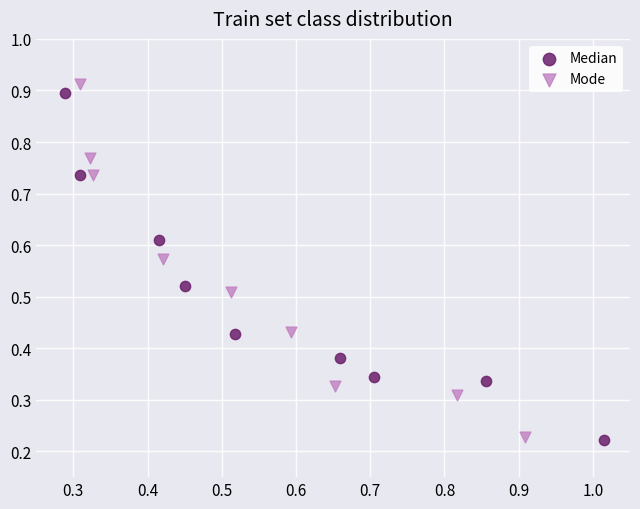

Which series has the largest Y range (max minus min)?

Mode